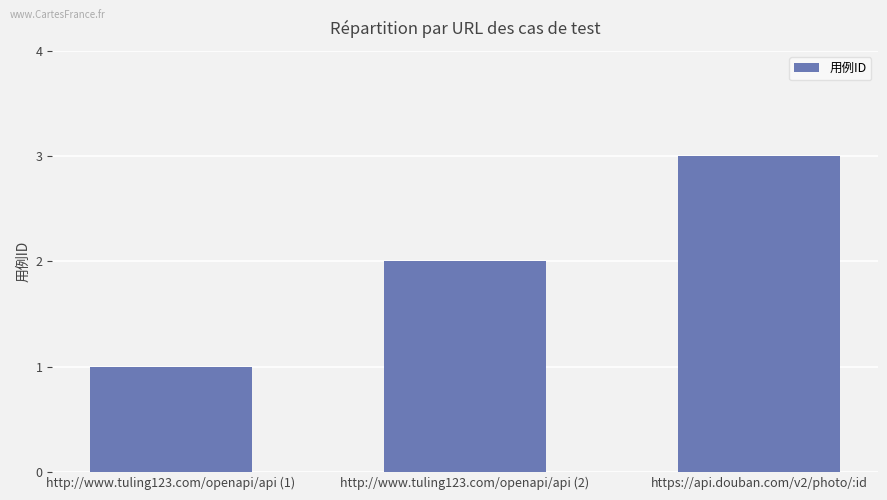

How many values are between 1 and 3?

3